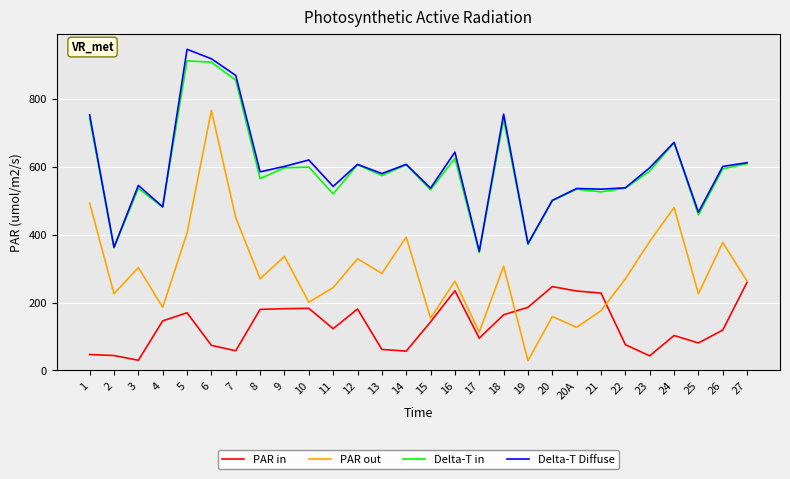

True or false: Delta-T Diffuse and PAR out intersect in this chart.

False